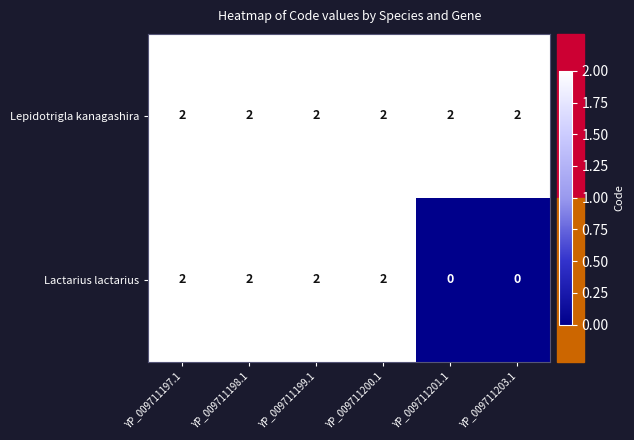

Which series has the largest total across all categories?

Lepidotrigla kanagashira